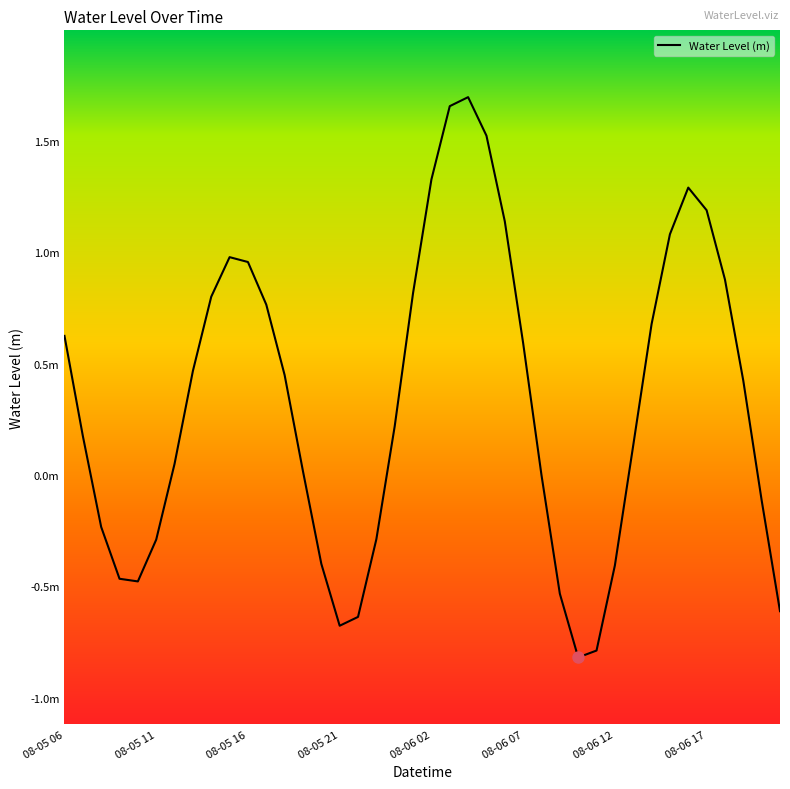

How many interior local valleys (lower than both neighbors) does the data have?

3